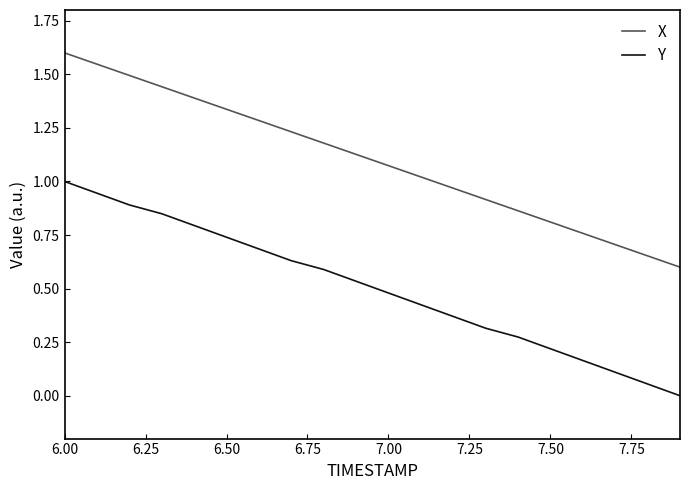

What are all the series names shown in the legend?

X, Y